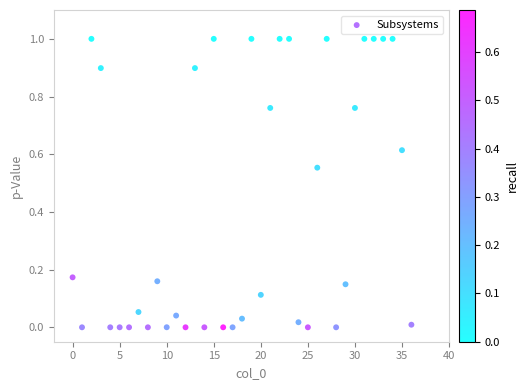

What is the range of Y values (max minus min)?

1.0